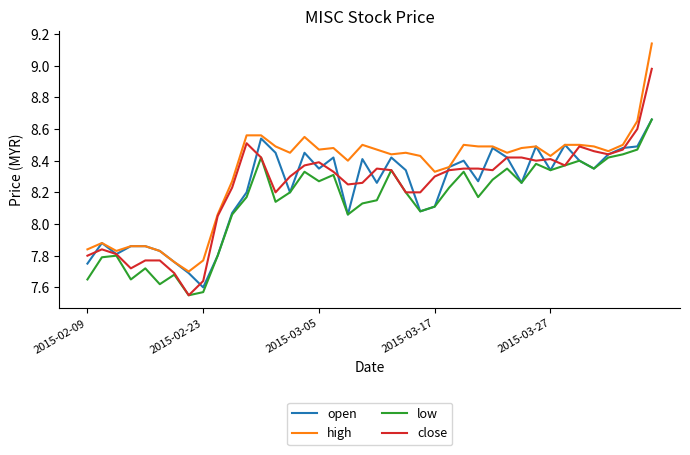

Which series has the largest total across all categories?

high